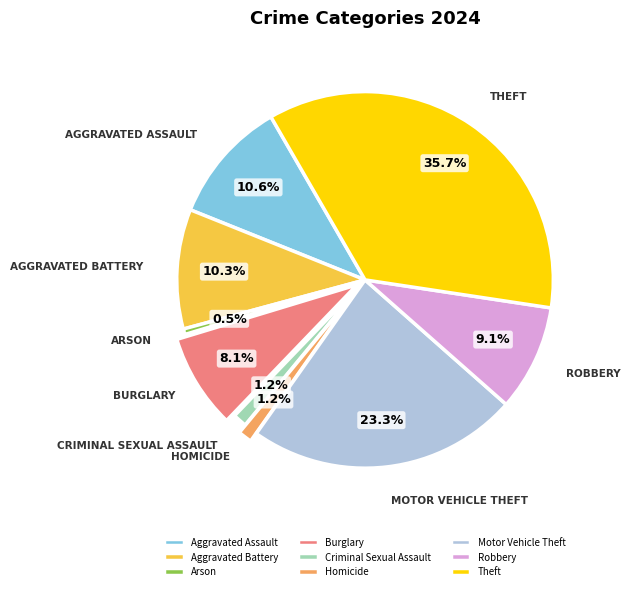

Combined, what portion of the pie is Aggravated Assault and Theft?

46.3%